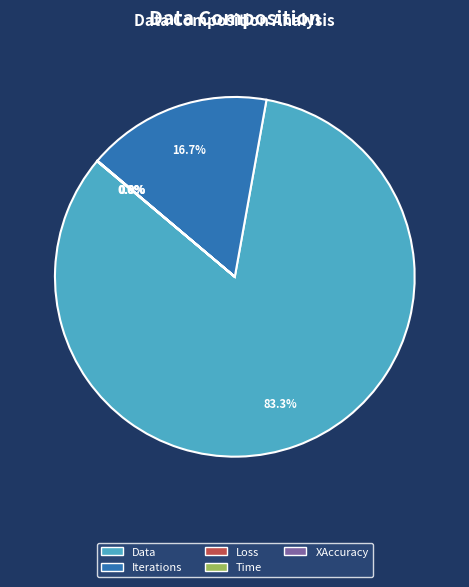

To the nearest percent, what percentage of the pie is Data?

83%